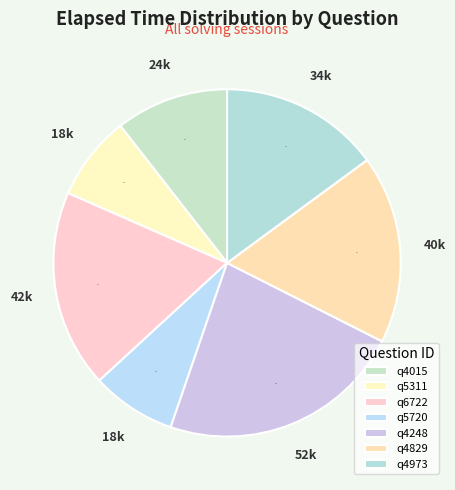

Rank the categories by value from lowest to highest.

q5311, q5720, q4015, q4973, q4829, q6722, q4248